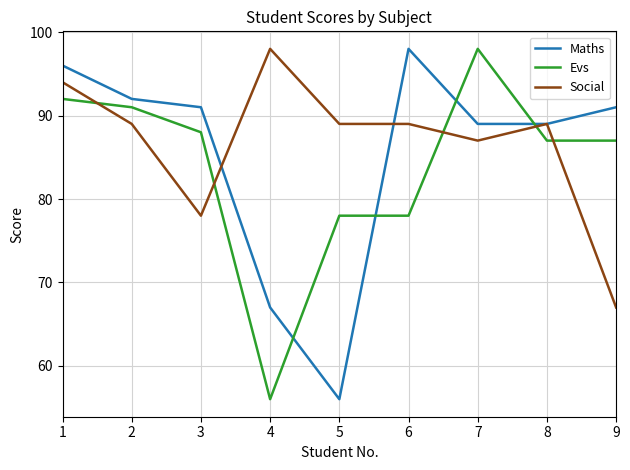

What is the minimum value for Evs?

56